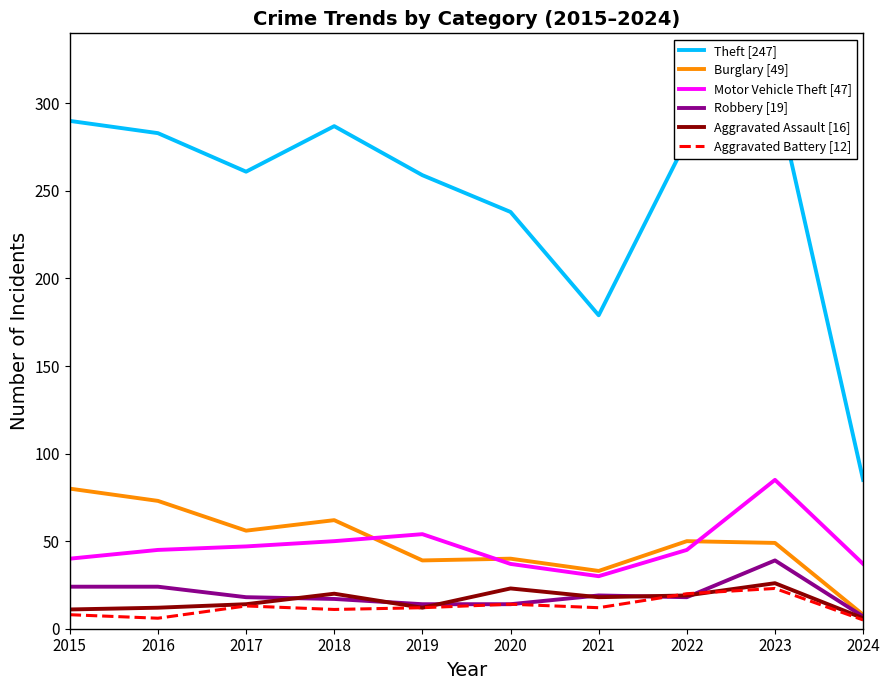

What are all the series names shown in the legend?

Theft [247], Burglary [49], Motor Vehicle Theft [47], Robbery [19], Aggravated Assault [16], Aggravated Battery [12]